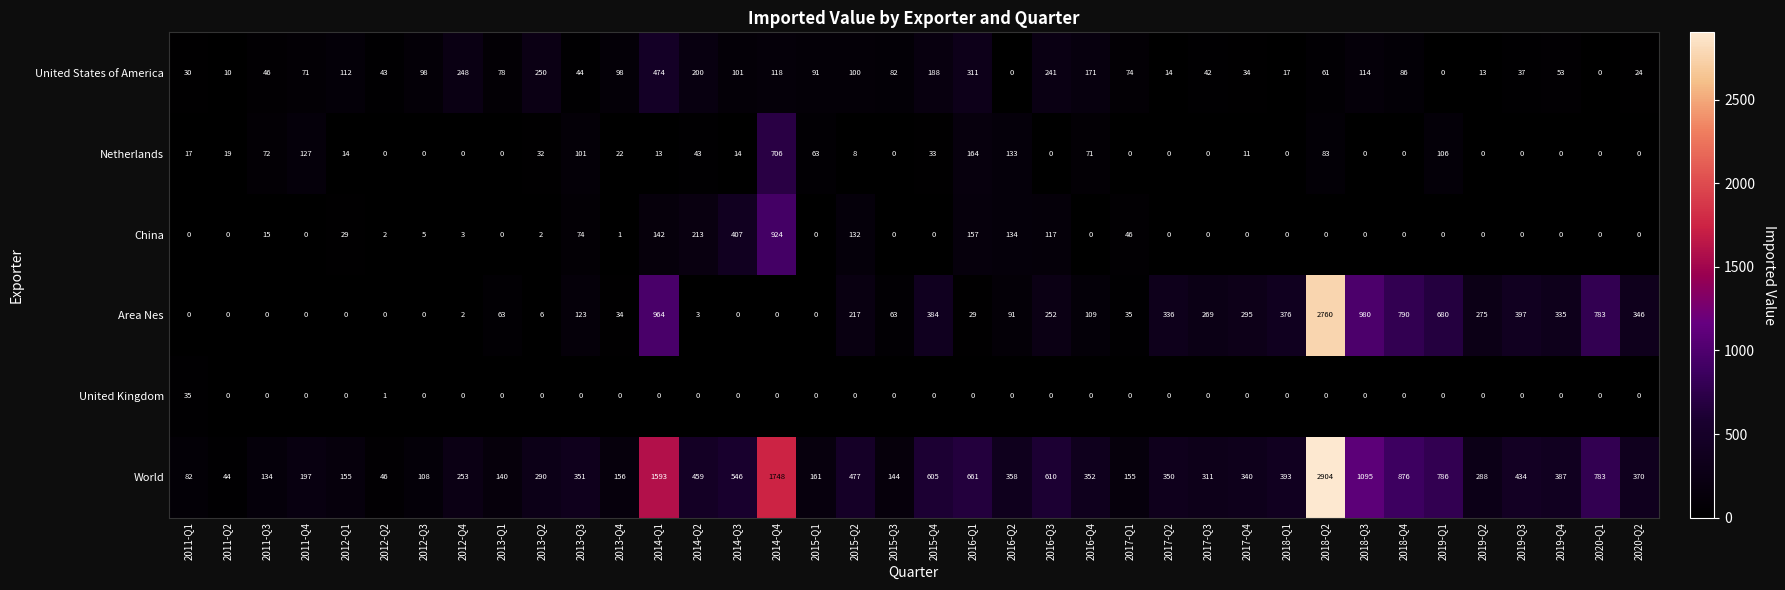

Which series changed the most between 2016-Q1 and 2020-Q1?

Area Nes